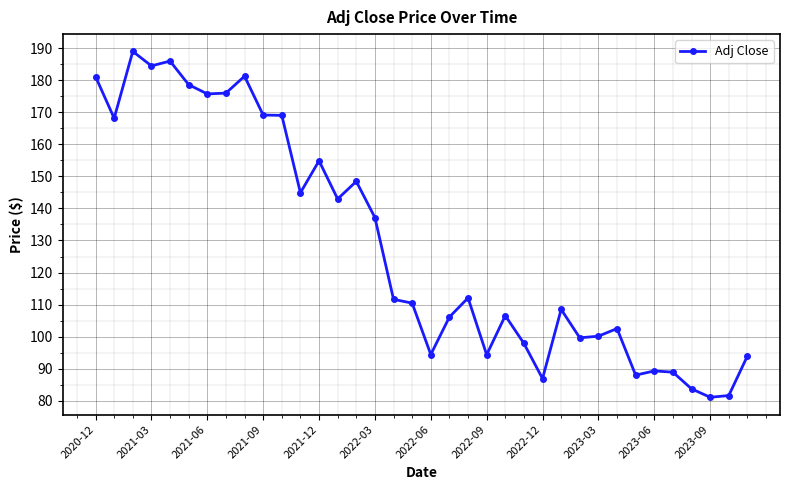

What is the average value?

128.5